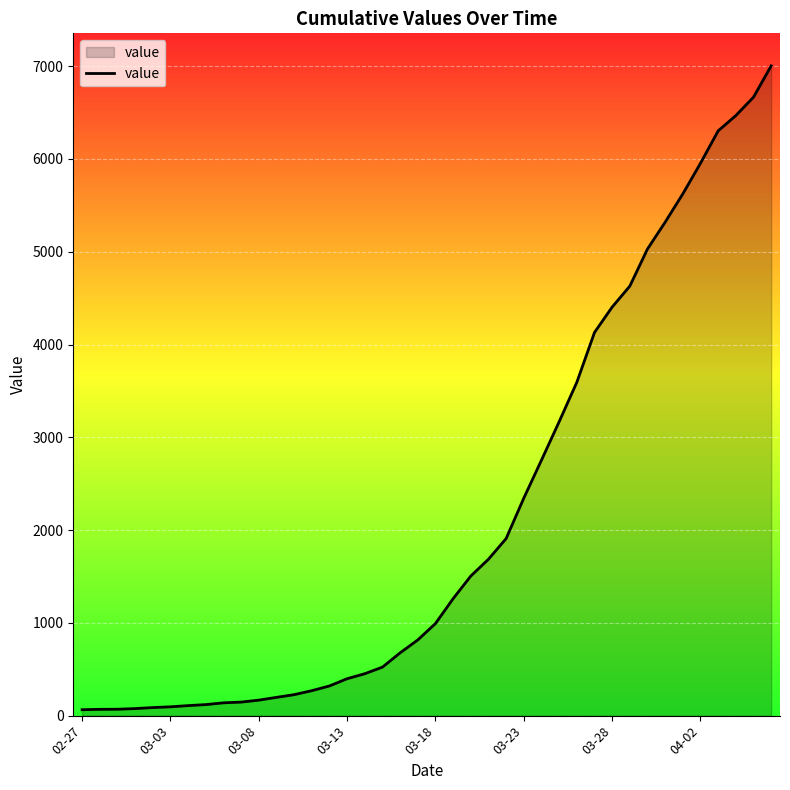

What is the difference between the maximum and minimum values?

6940